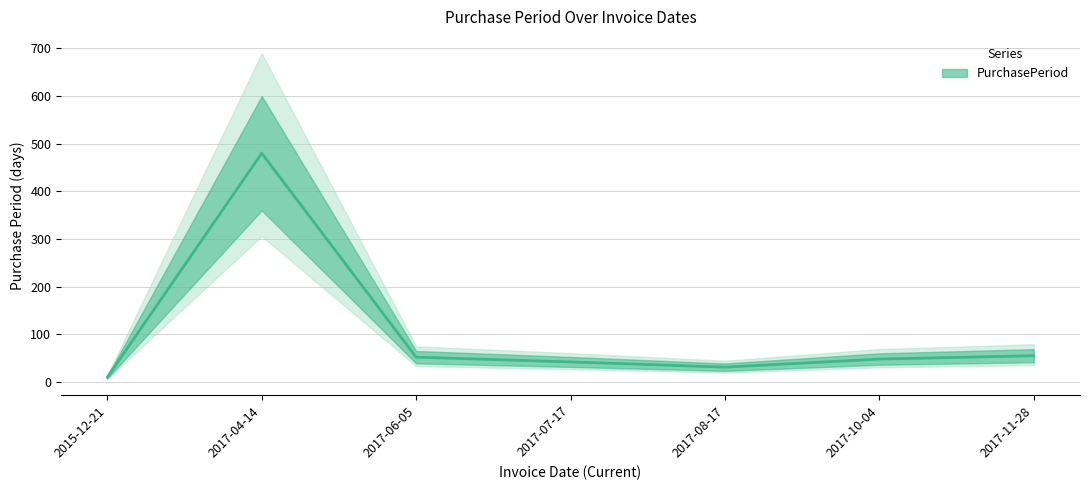

Where is the data nearest to the value 245?

2017-11-28